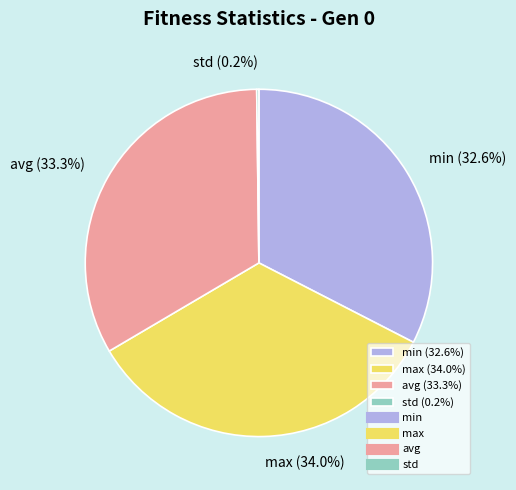

Does avg (33.3%) represent more than half of the total?

No